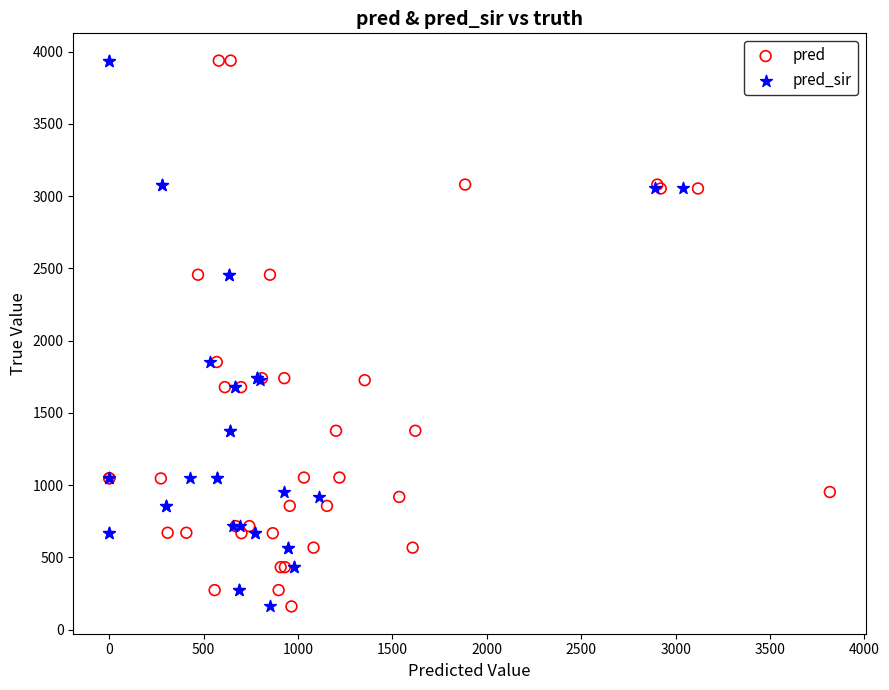

What are all the series names shown in the legend?

pred, pred_sir